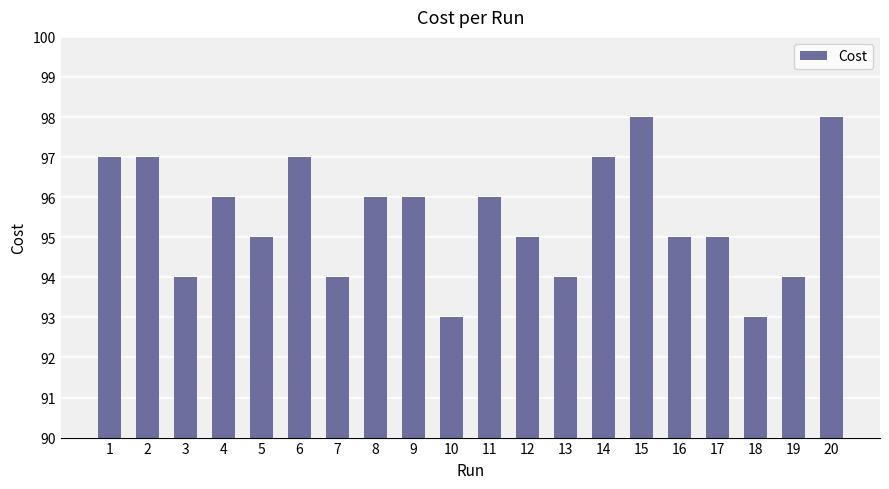

Count the values in the range 94 to 97.

16